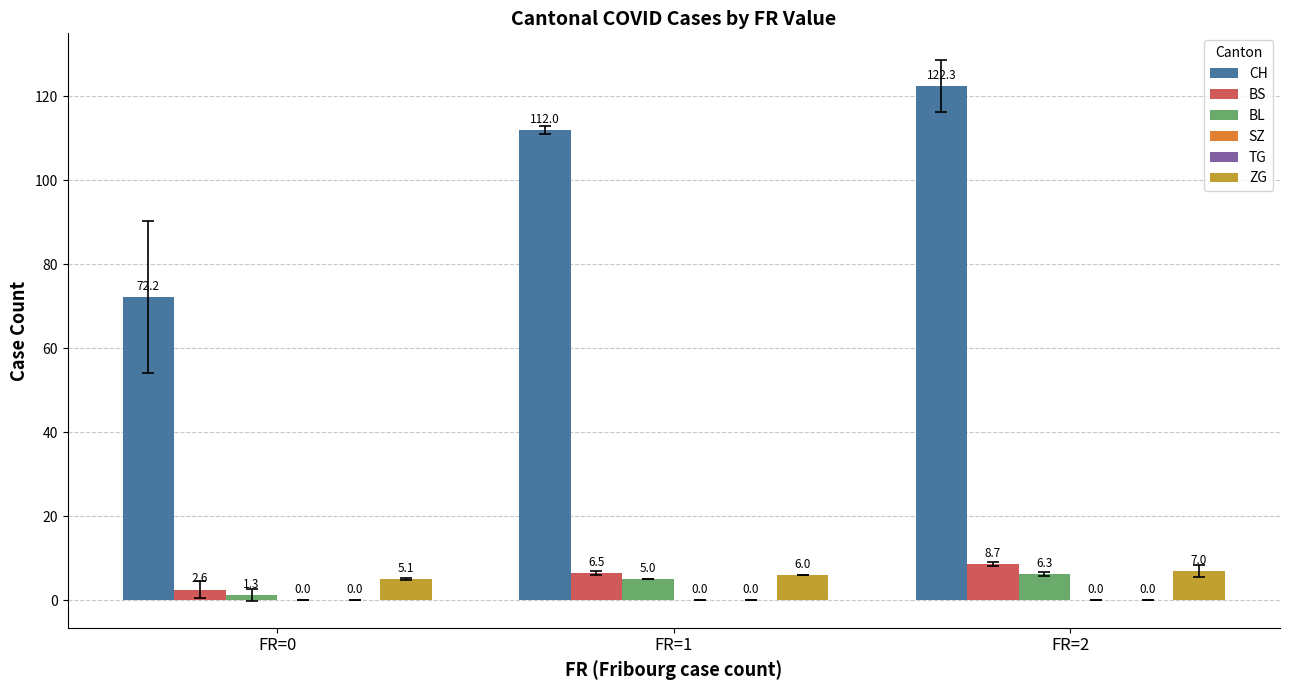

What is the minimum value for CH?

72.2